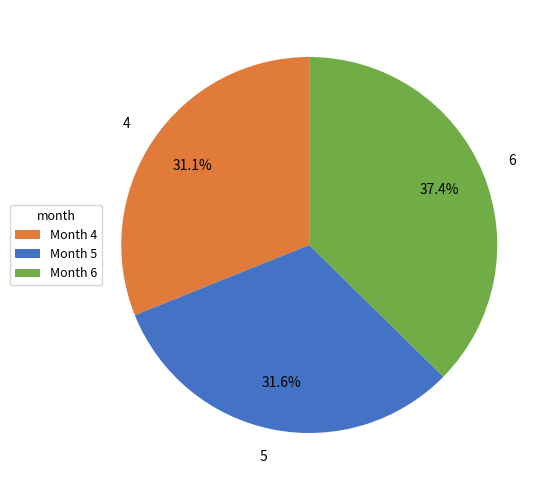

To the nearest percent, what is the combined percentage of 6 and 4?

68%